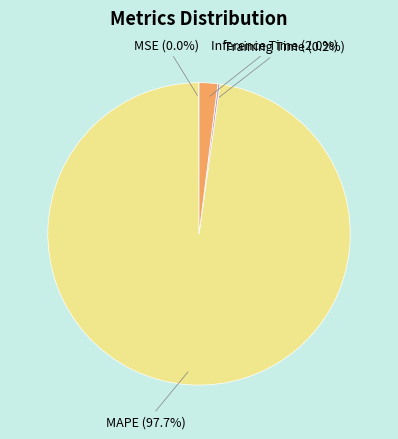

What is the majority slice?

MAPE